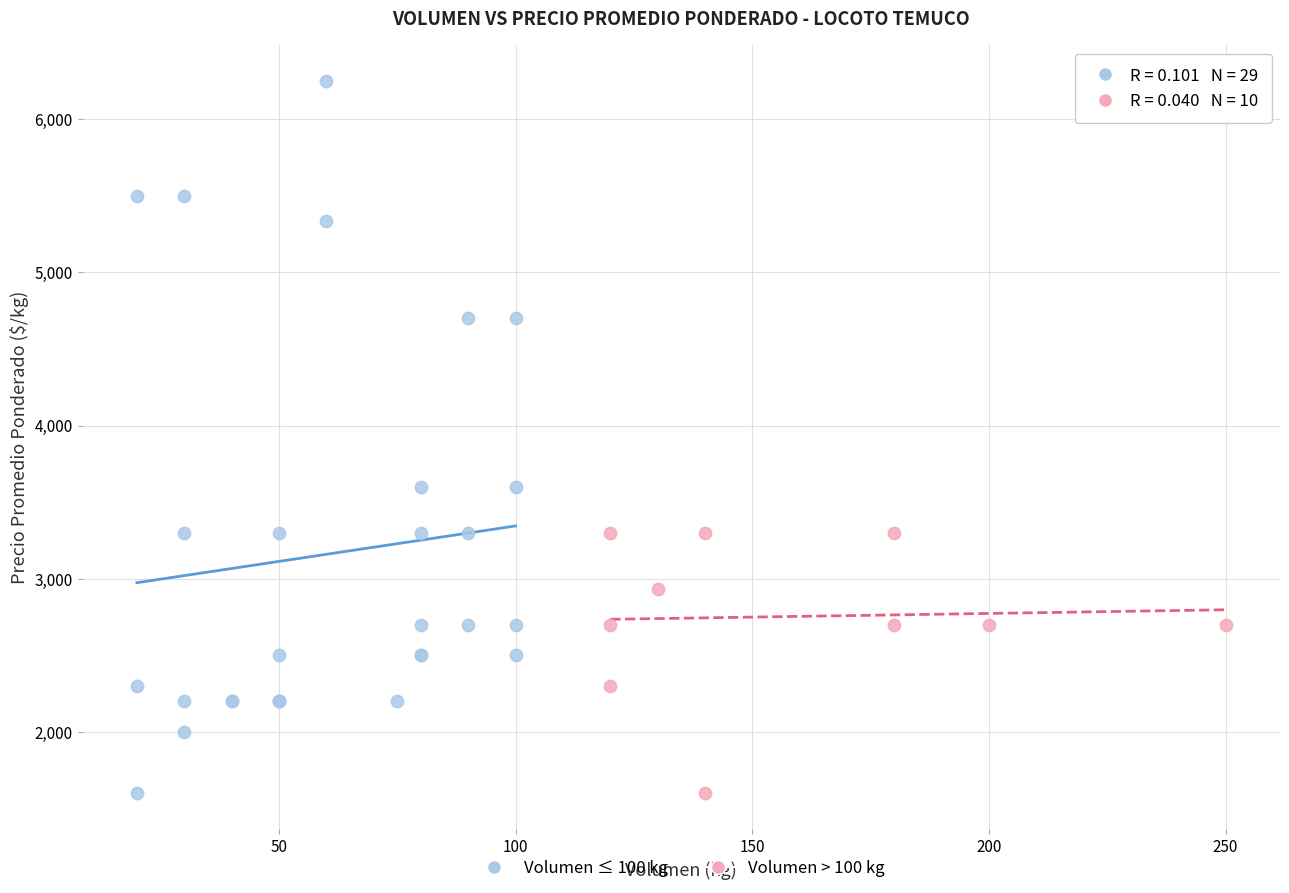

Which series has the widest spread of Y values?

Volumen ≤ 100 kg